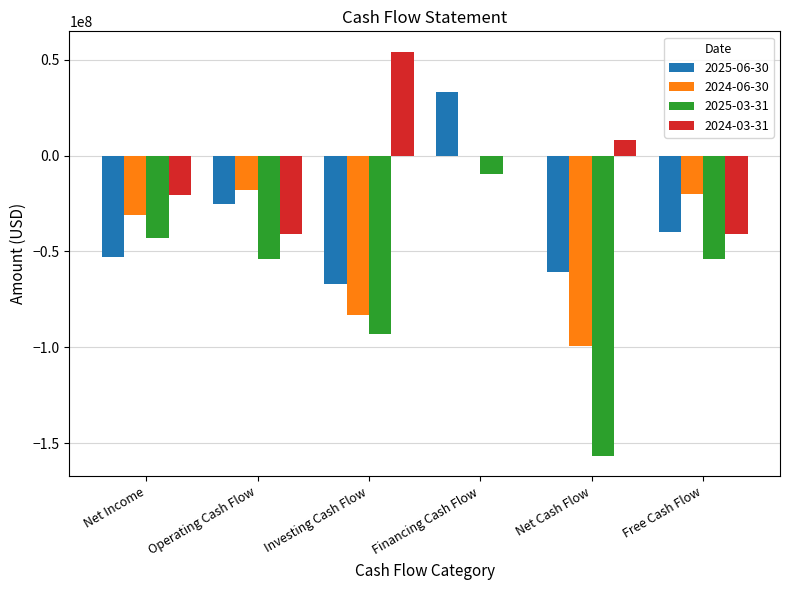

How many values in the 2025-06-30 series exceed -39875000?

2